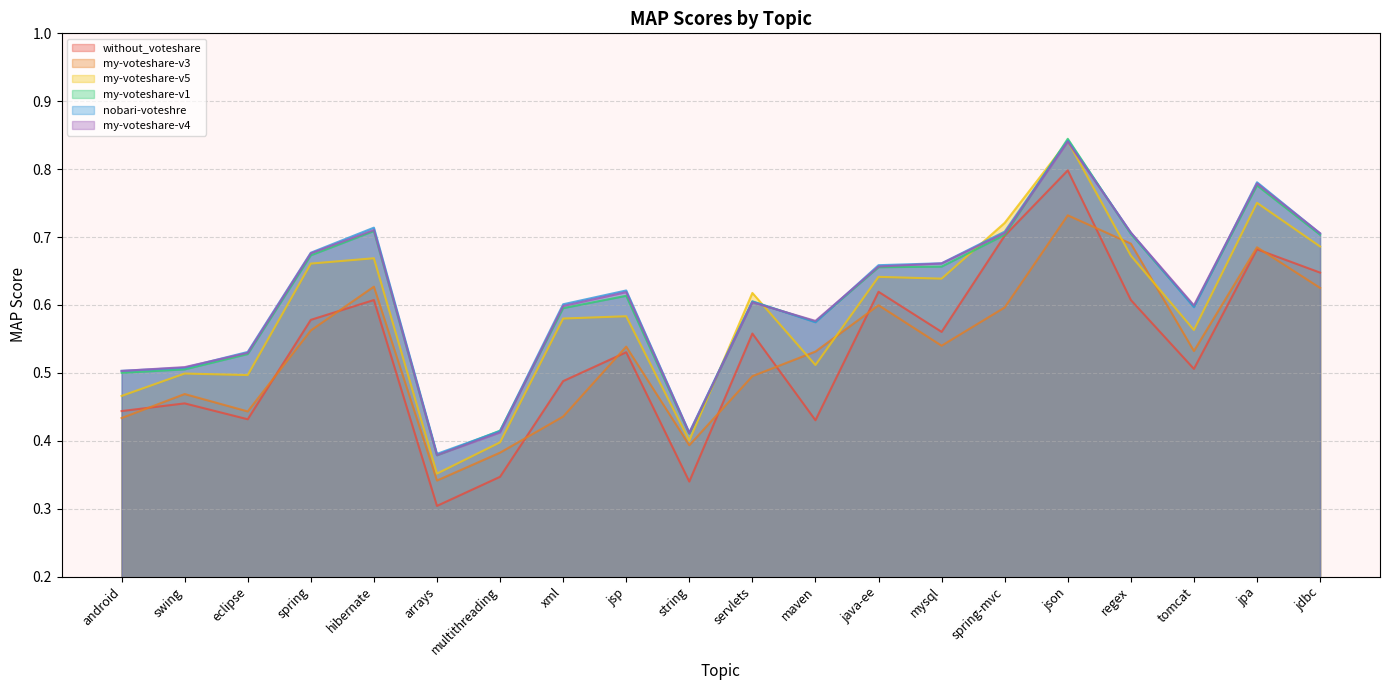

What is the average value of the my-voteshare-v5 series?

0.6